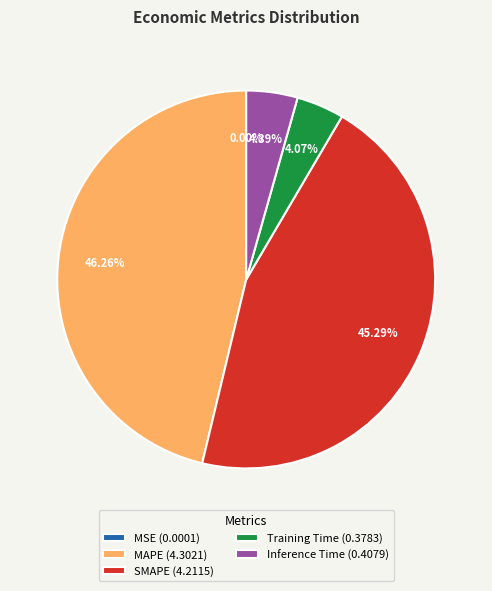

Does Training Time represent more than half of the total?

No